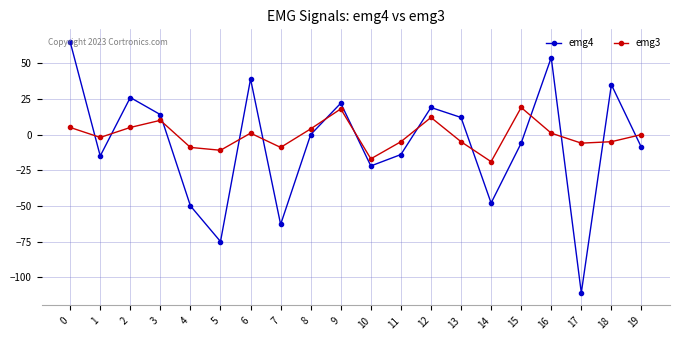

True or false: emg3 has a value of -2 at 1.

True